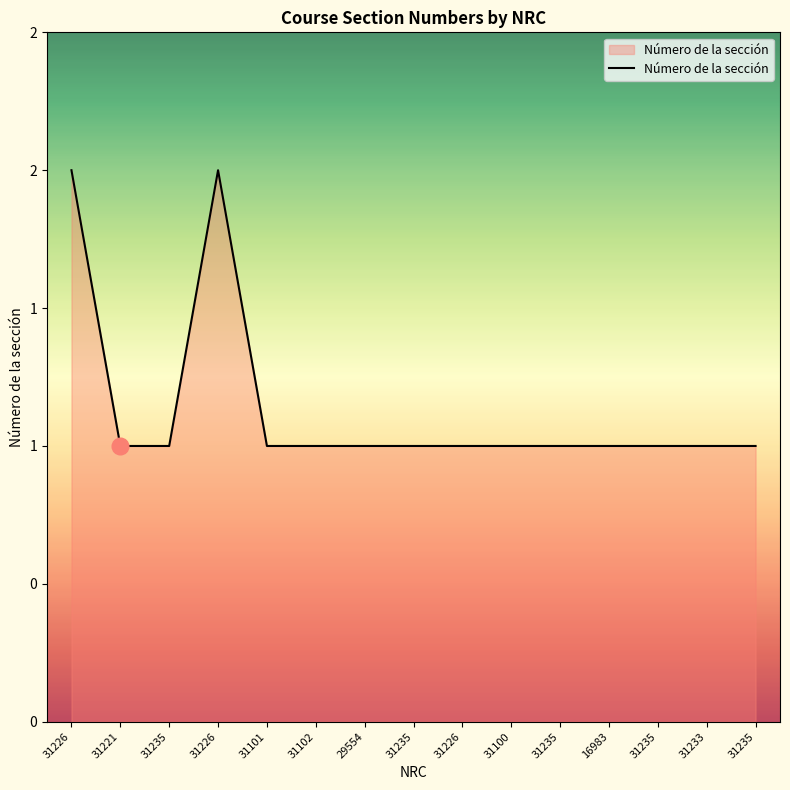

At which category does the chart reach its minimum across all series?

31221